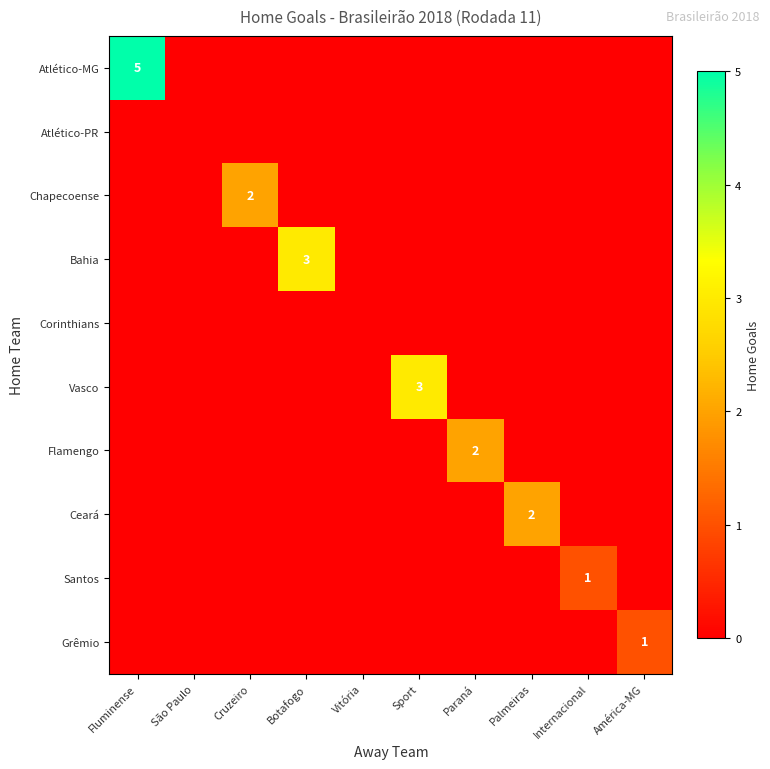

What is the spread (max minus min) of values at Botafogo?

3